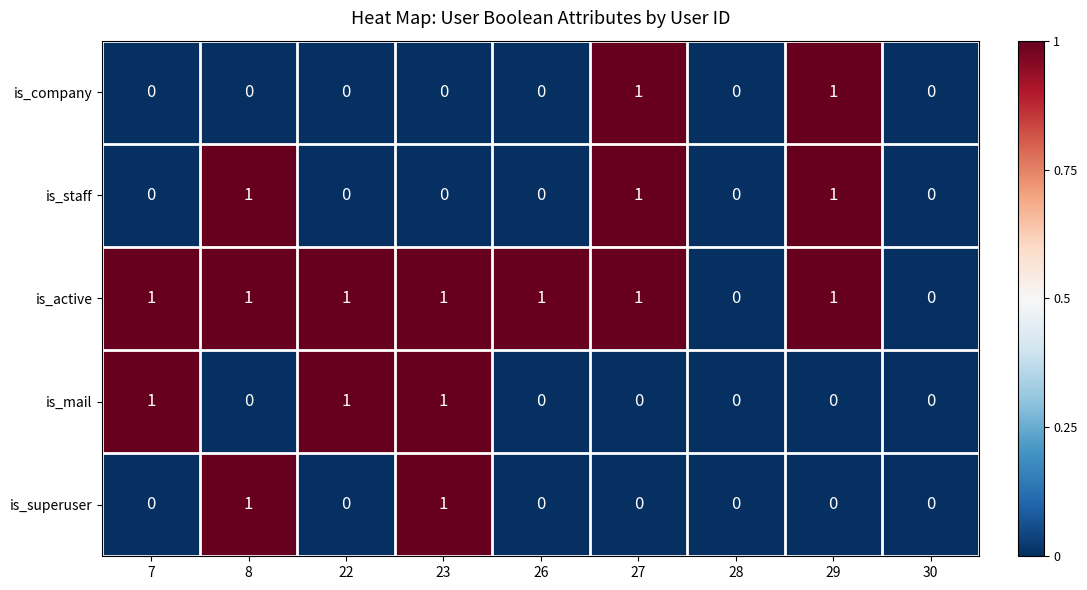

Is the value of is_company at 26 greater than the value of is_active at 27?

No